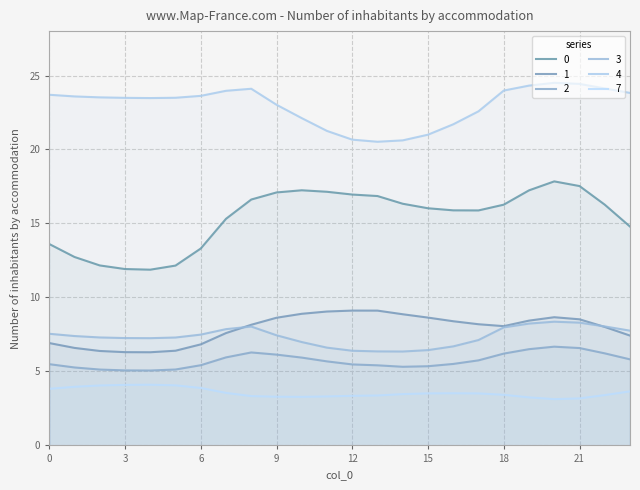

Between 2 and 19, which is larger?

19